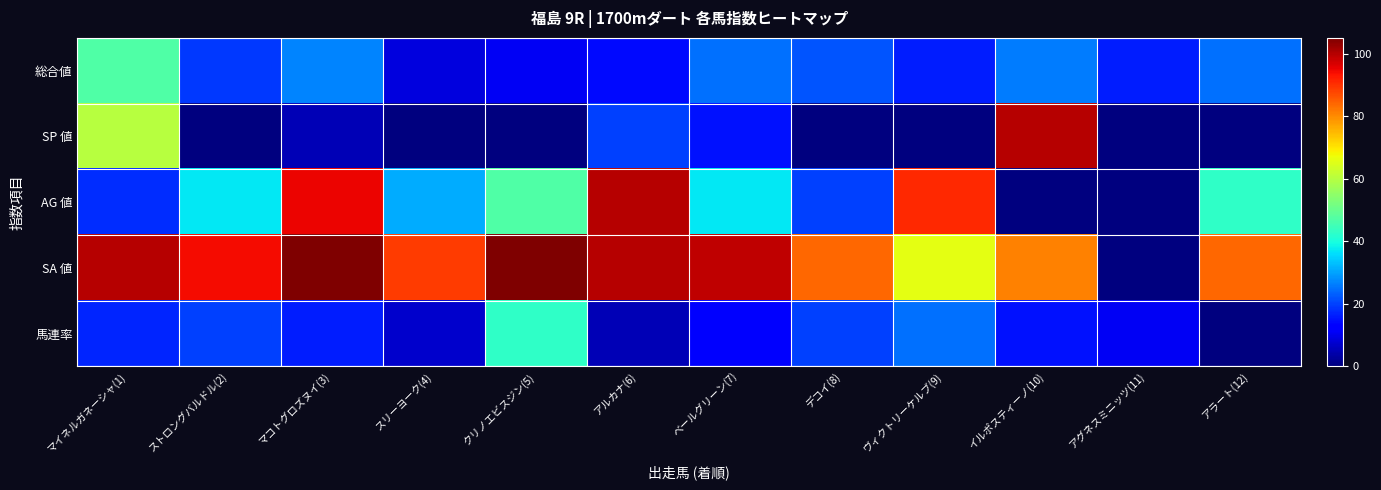

At how many categories does at least one series exceed 25?

11